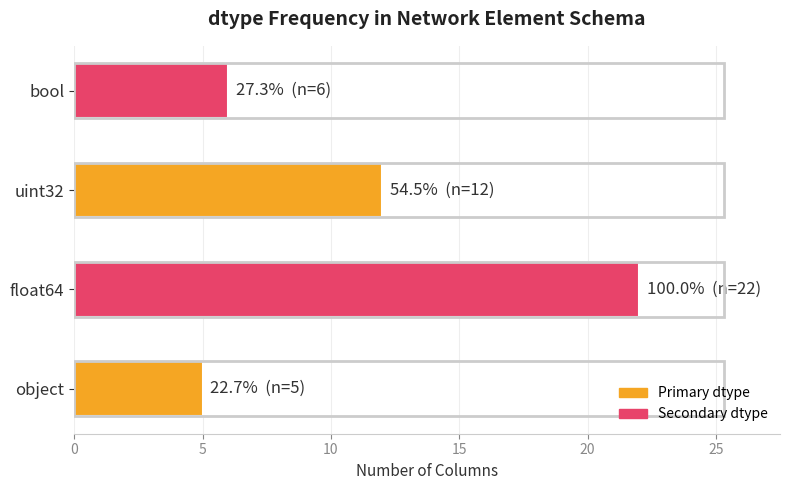

Are the bars horizontal?

Yes